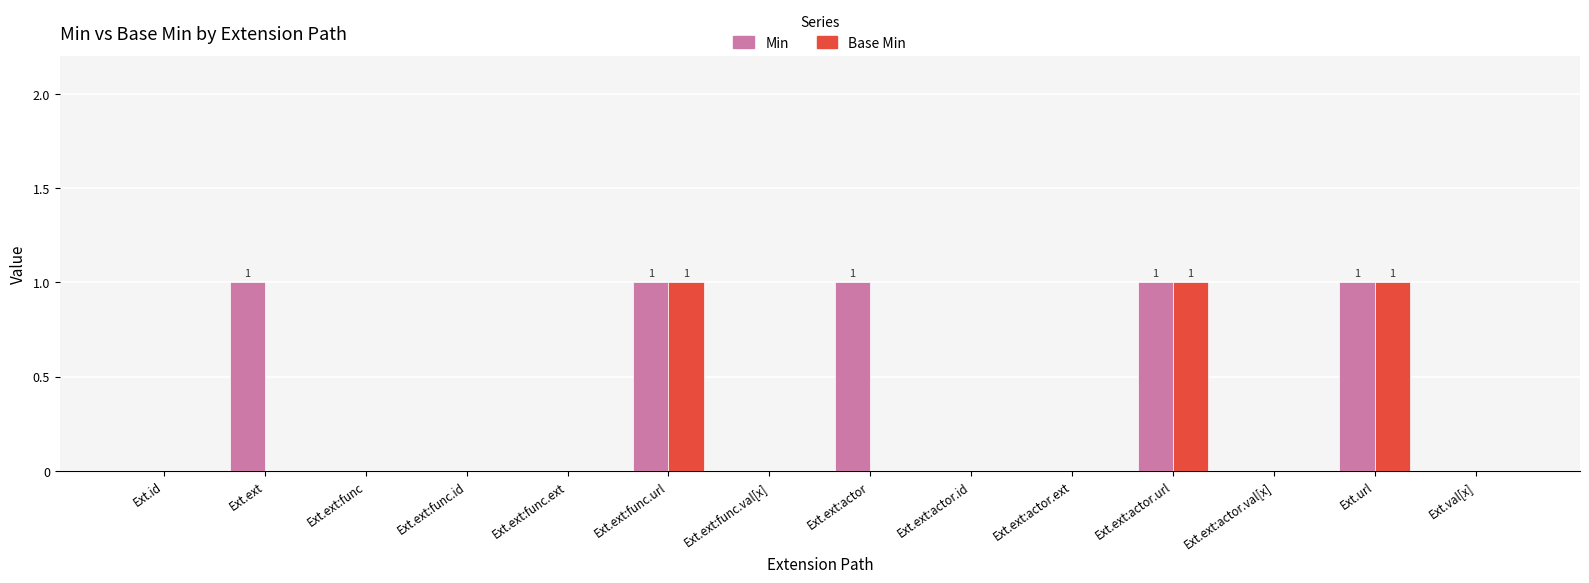

How many series are shown in this chart?

2